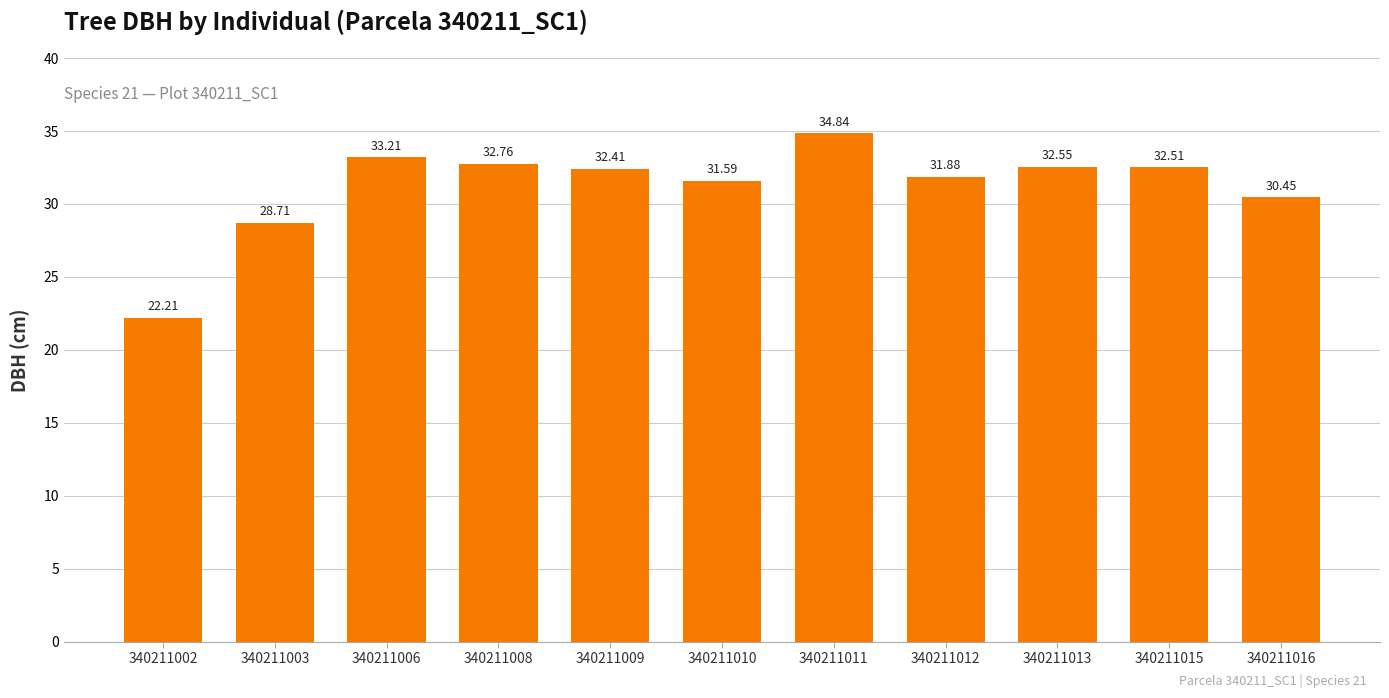

How many data points are less than 32?

5